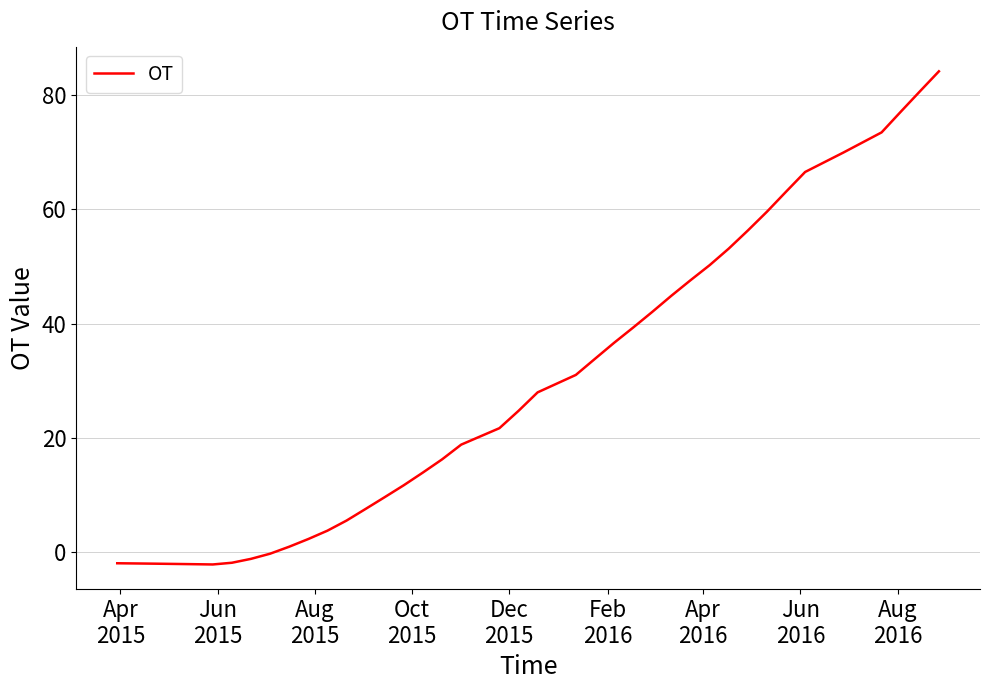

What is the greatest value displayed?

84.1